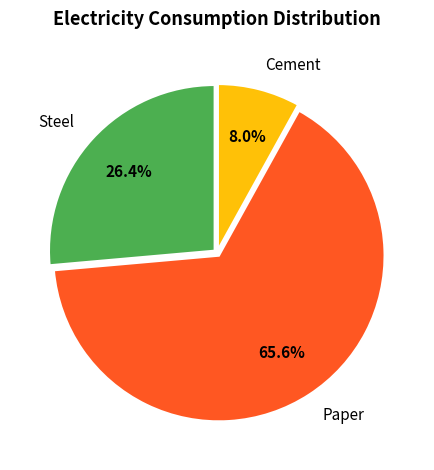

What is the total percentage of Cement and Paper?

73.6%